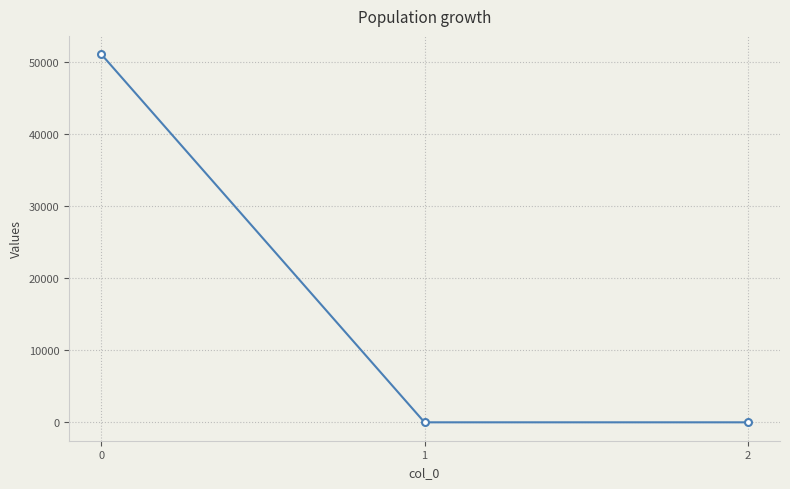

What is the sum of all values?

51034.4